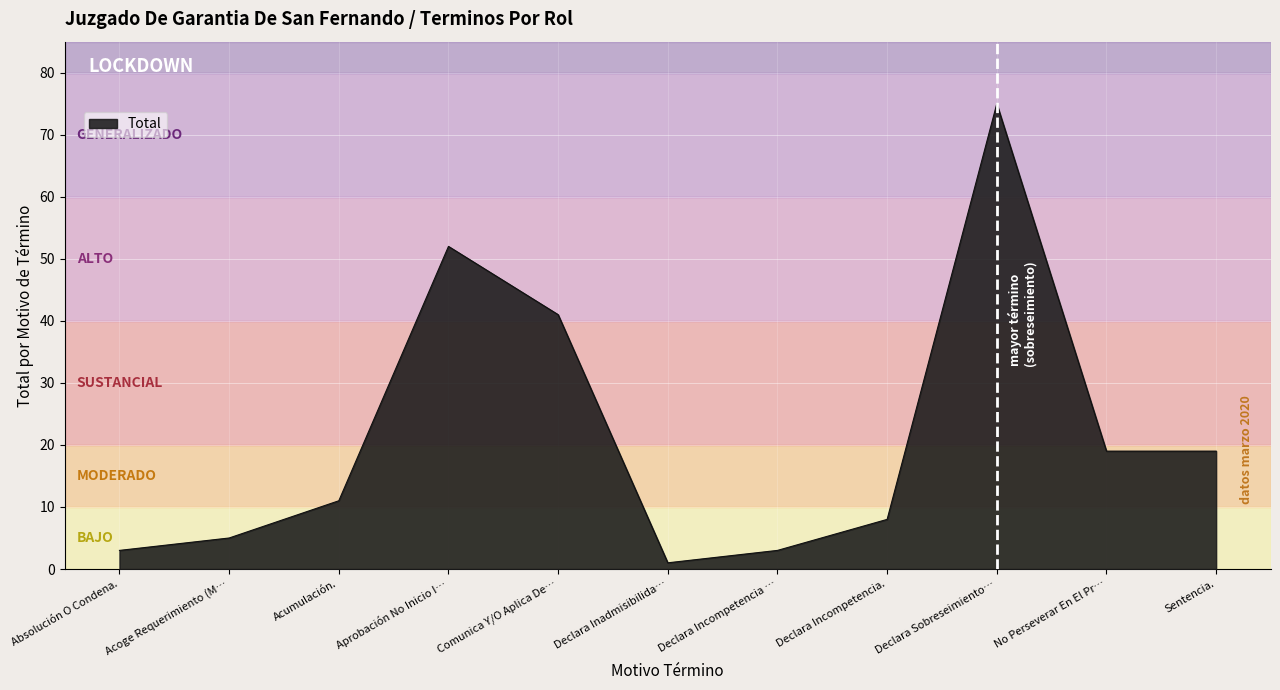

How many values are below 11?

5